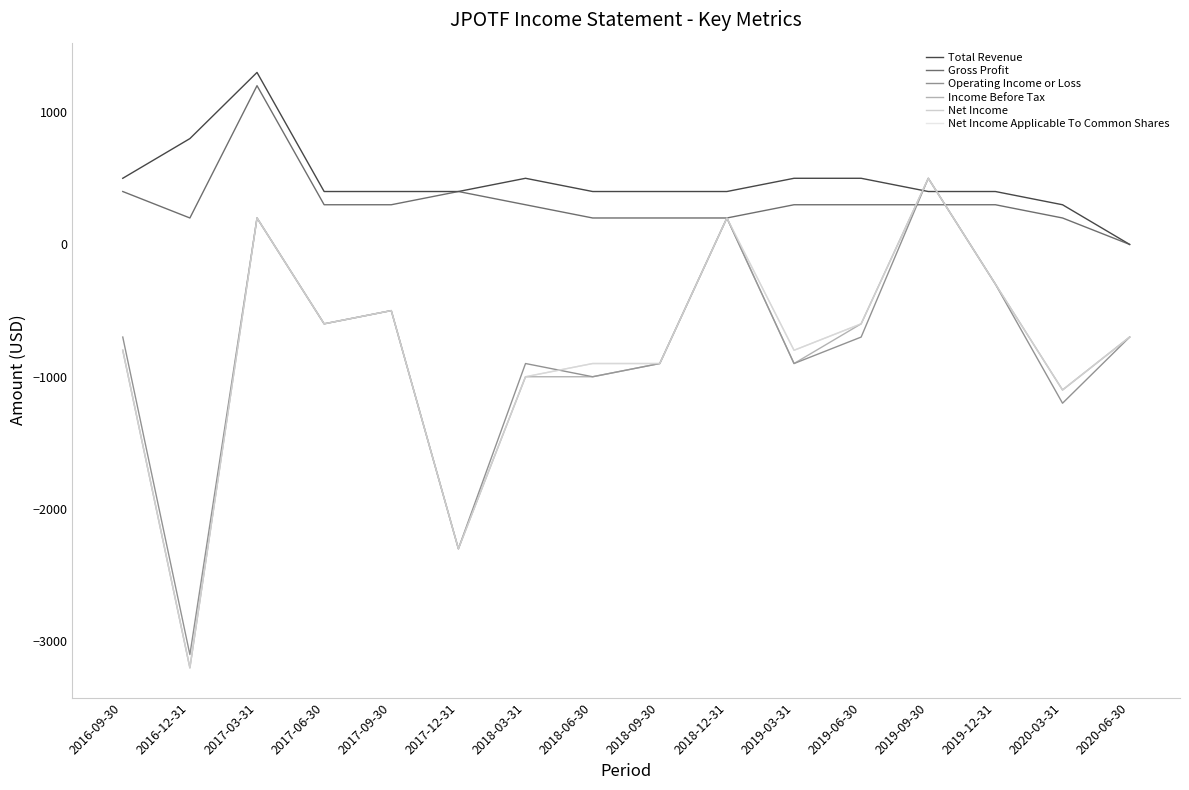

Does the chart display data point markers on the line(s)?

No